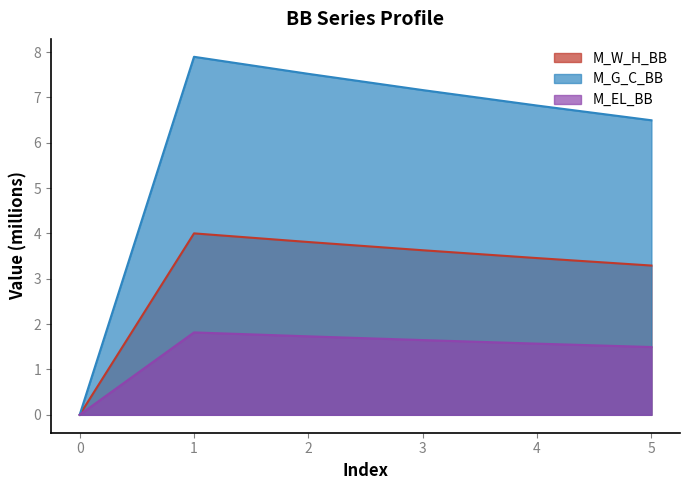

Count the number of categories in the chart.

6